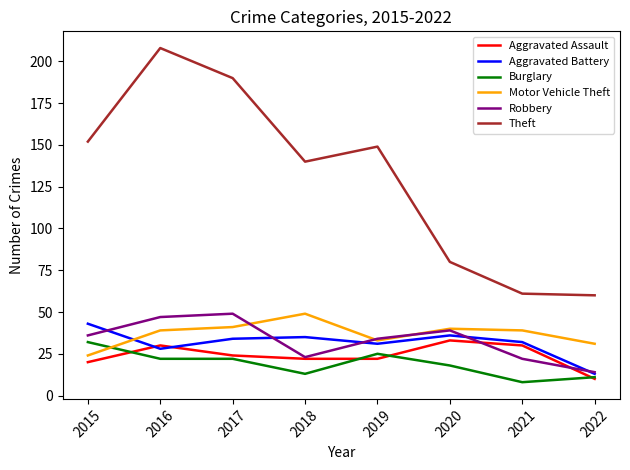

Which category has the highest value in the Theft series?

2016